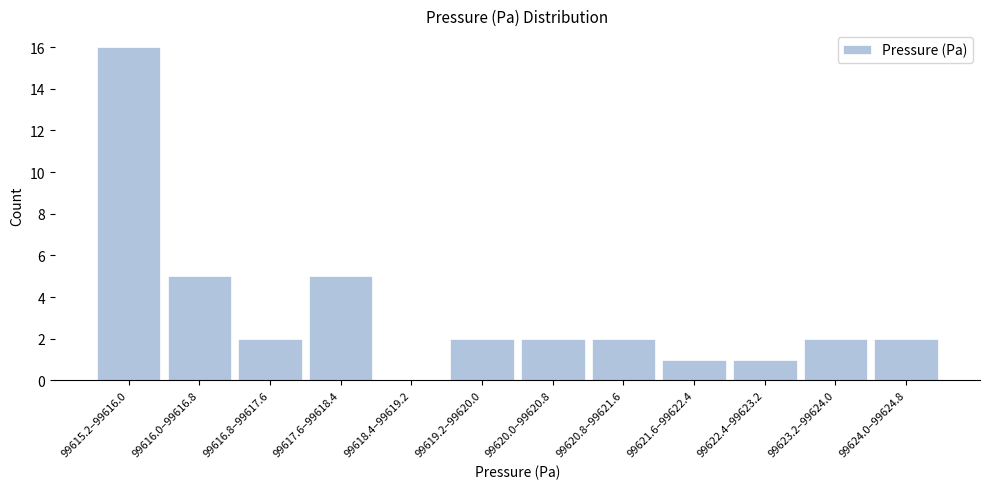

Reading left to right, list all the values displayed in this chart.

99615.2–99616.0=16	99616.0–99616.8=5	99616.8–99617.6=2	99617.6–99618.4=5	99618.4–99619.2=0	99619.2–99620.0=2	99620.0–99620.8=2	99620.8–99621.6=2	99621.6–99622.4=1	99622.4–99623.2=1	99623.2–99624.0=2	99624.0–99624.8=2